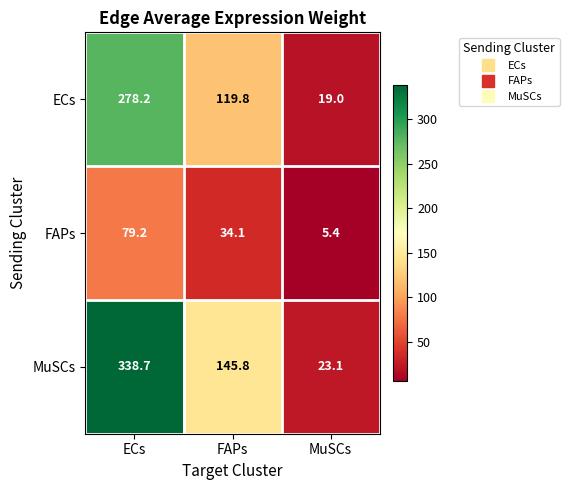

True or false: ECs has a value of 169.4 at FAPs.

False